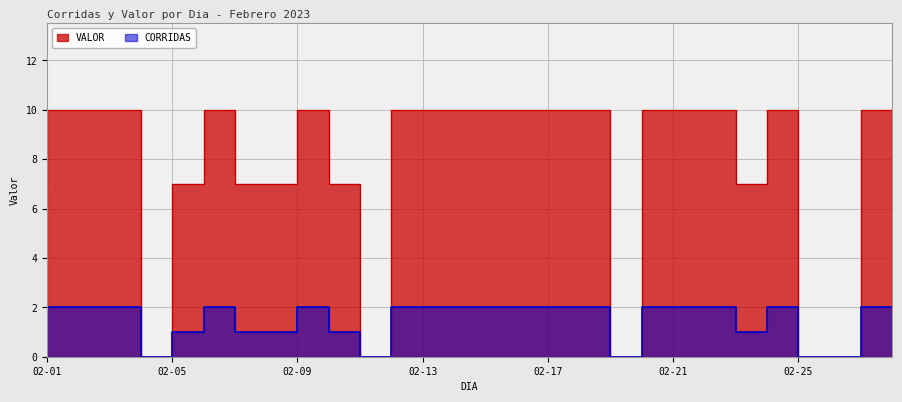

Which series has the largest range (max minus min)?

VALOR